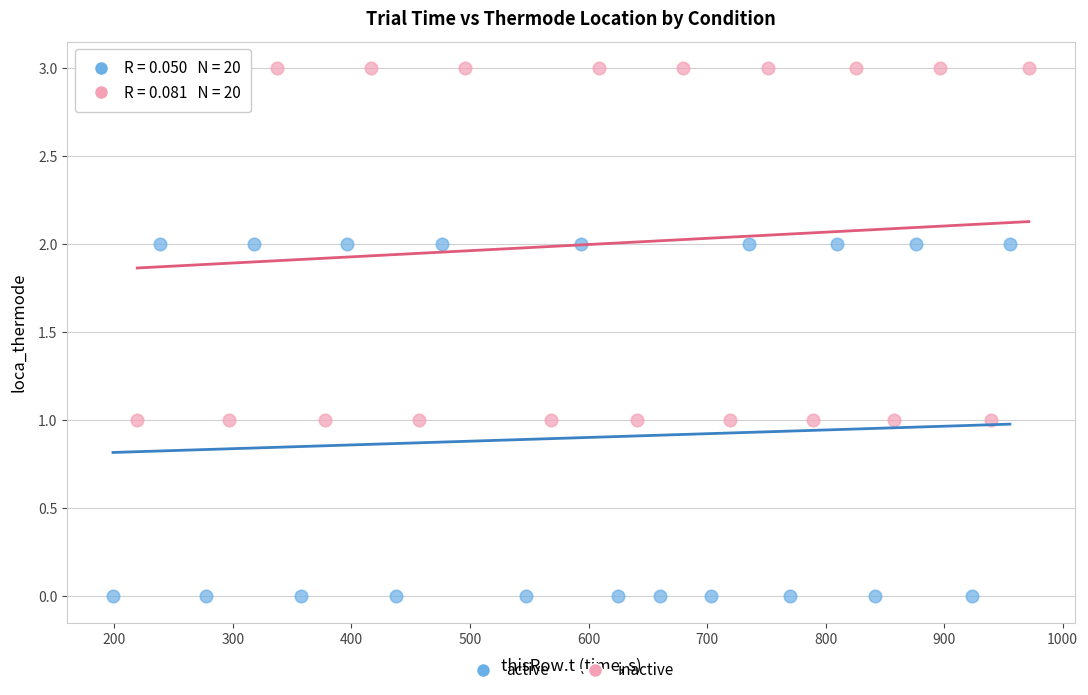

Which series contains the lowest Y value?

active